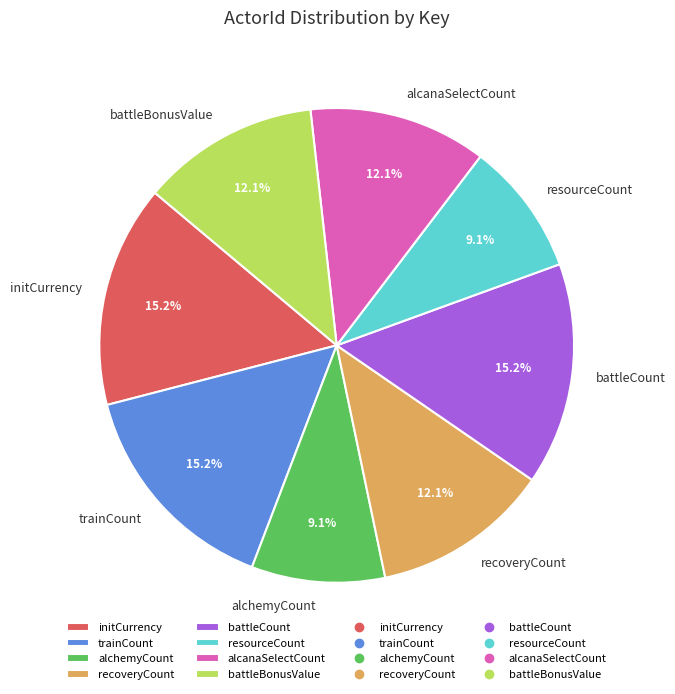

To the nearest percent, what is the average slice percentage?

12%